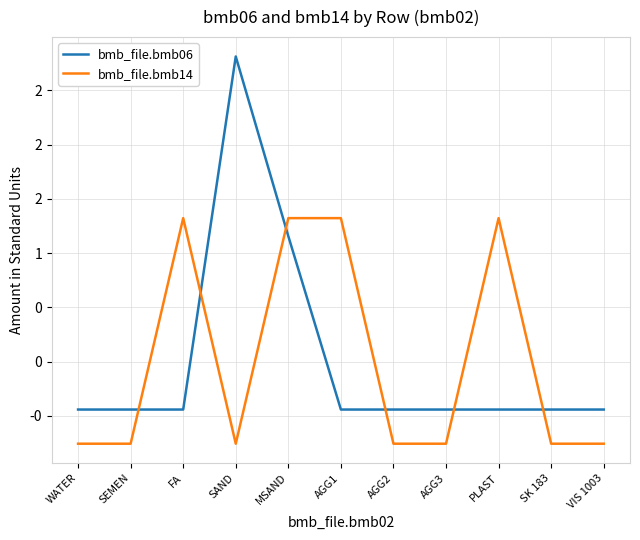

Does the chart have visible grid lines?

Yes